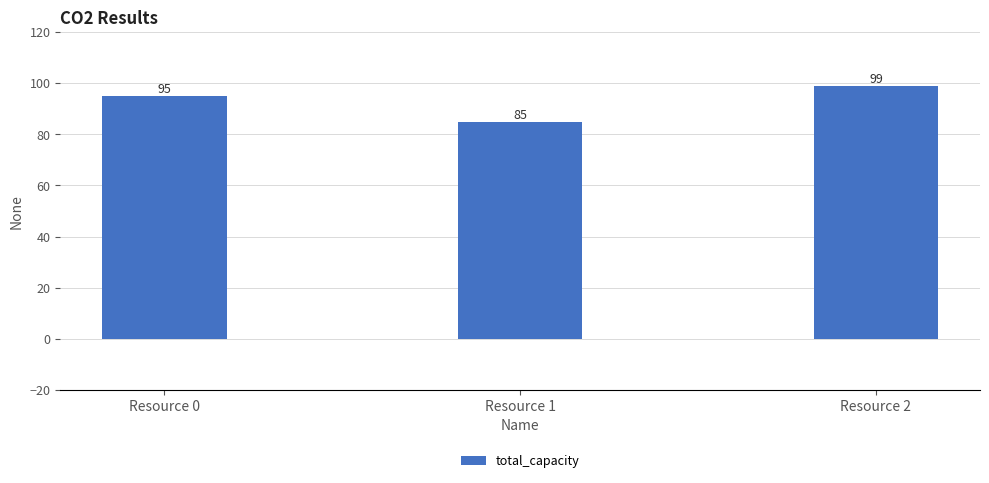

Which category has the lowest value across all series?

Resource 1